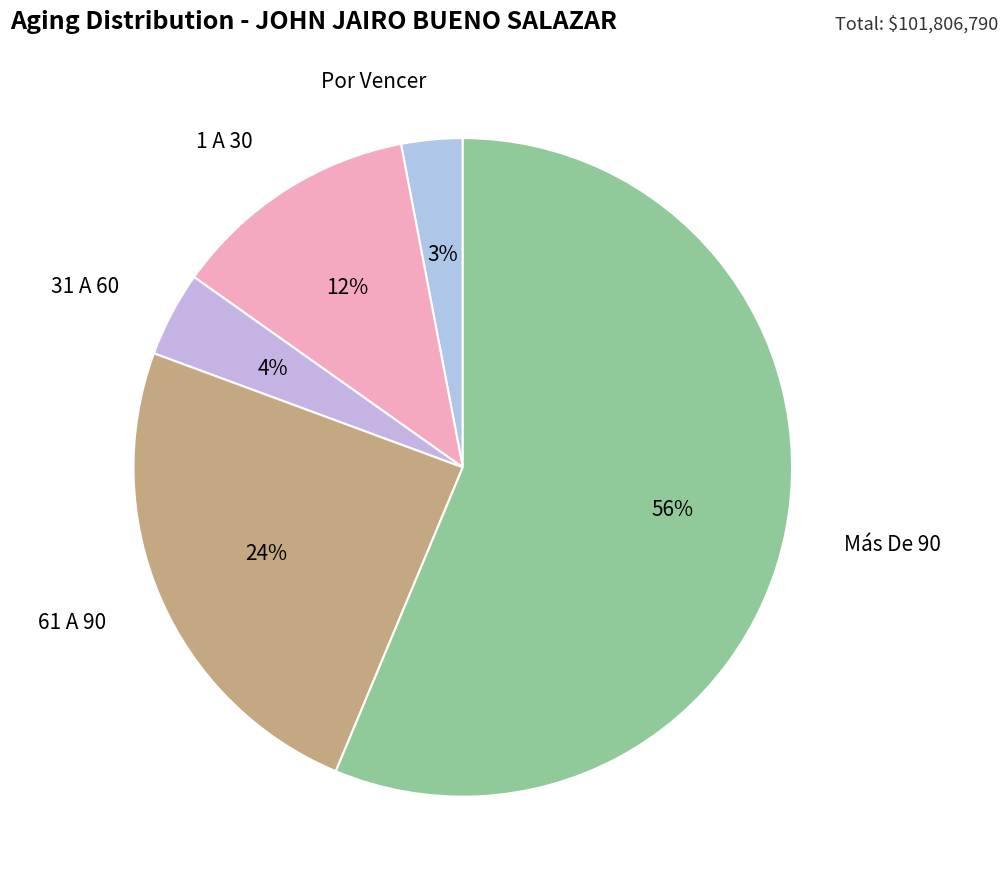

Between Más De 90 and 61 A 90, which is larger?

Más De 90